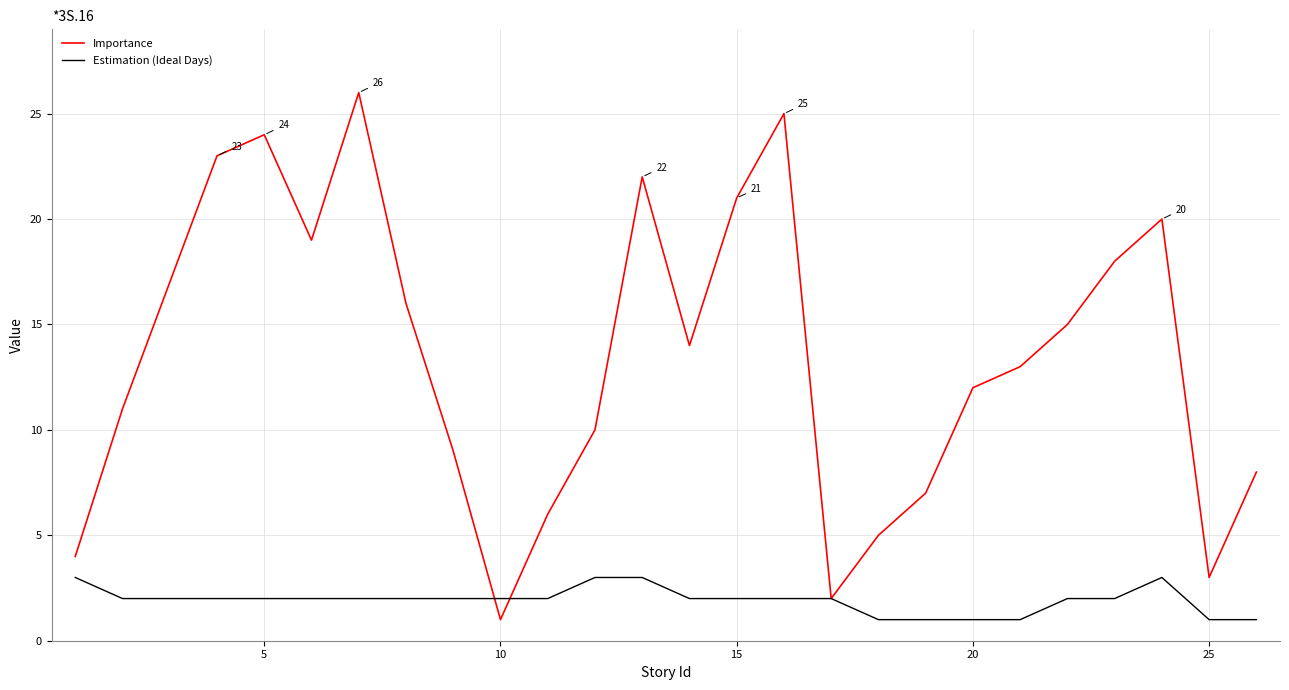

True or false: Estimation (Ideal Days) and Importance cross at least once.

True